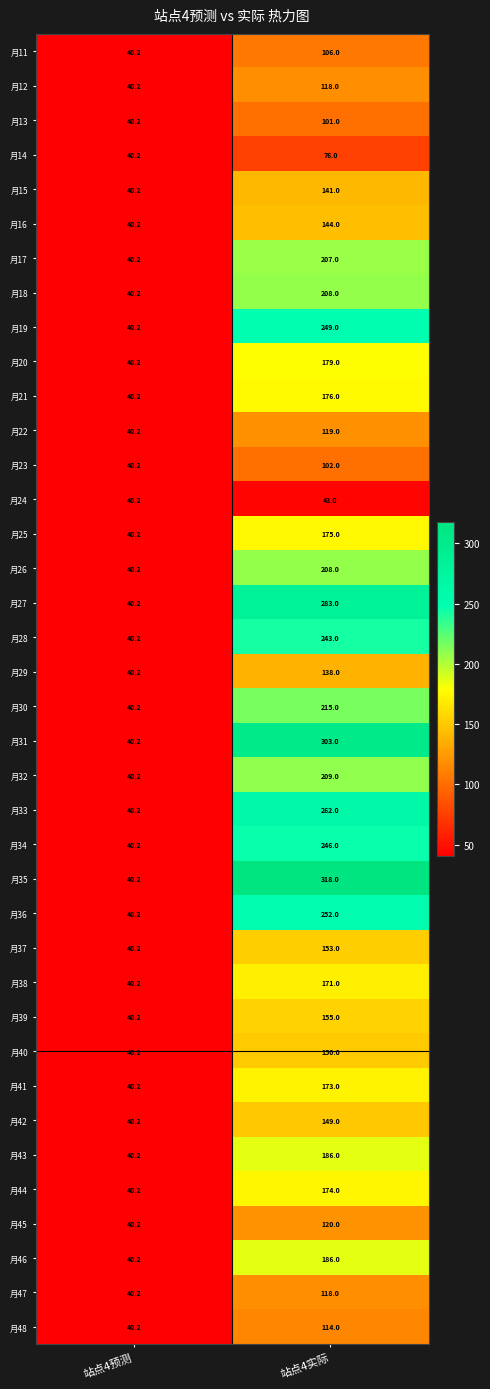

What is the sum of the 月33 values at 站点4预测 and 站点4实际?

302.2